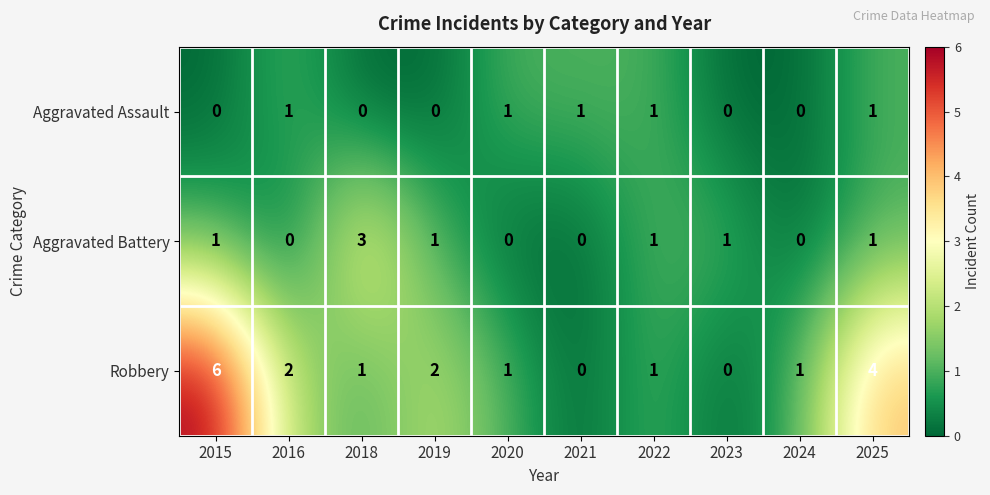

What is the total value across all series at 2018?

4